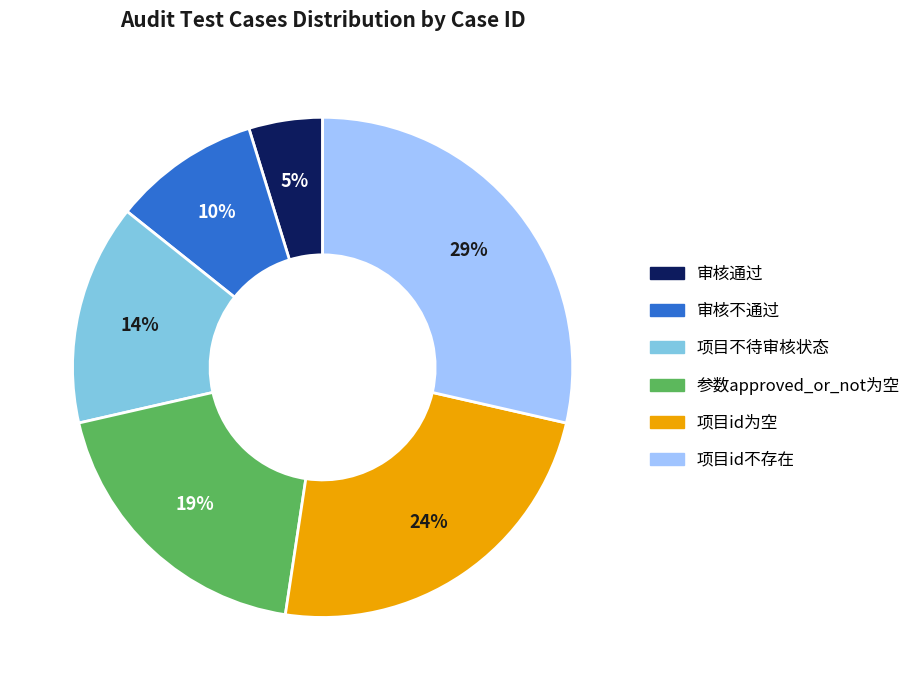

Which has a higher value, 审核不通过 or 参数approved_or_not为空?

参数approved_or_not为空